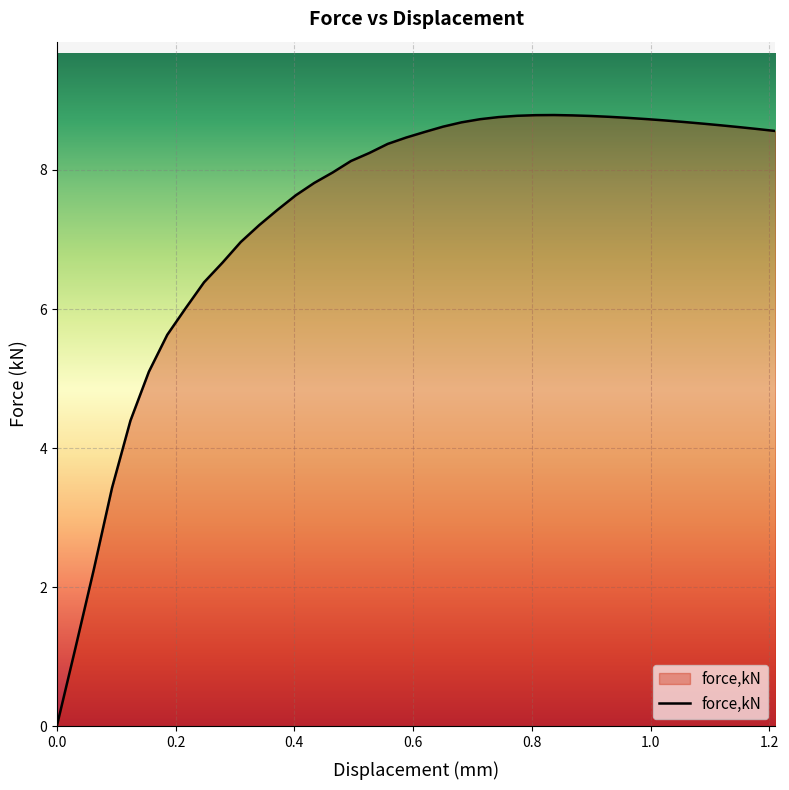

What is the difference between the maximum and minimum values?

8.8